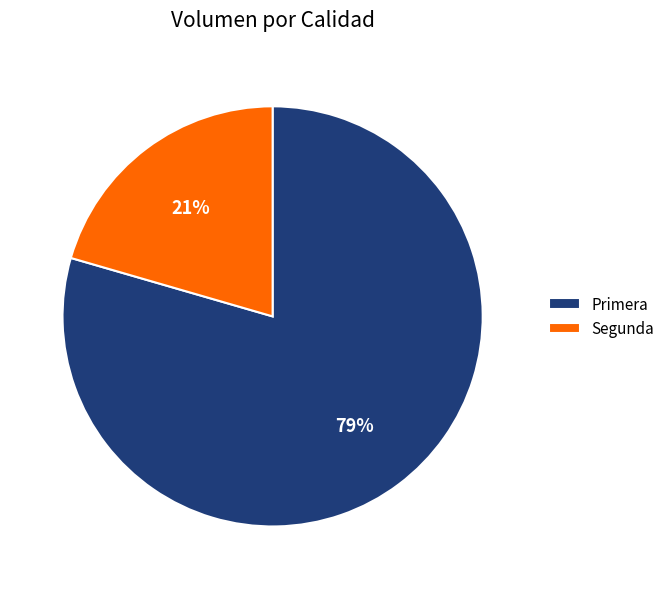

Is the sum of Segunda and Primera greater than half?

Yes